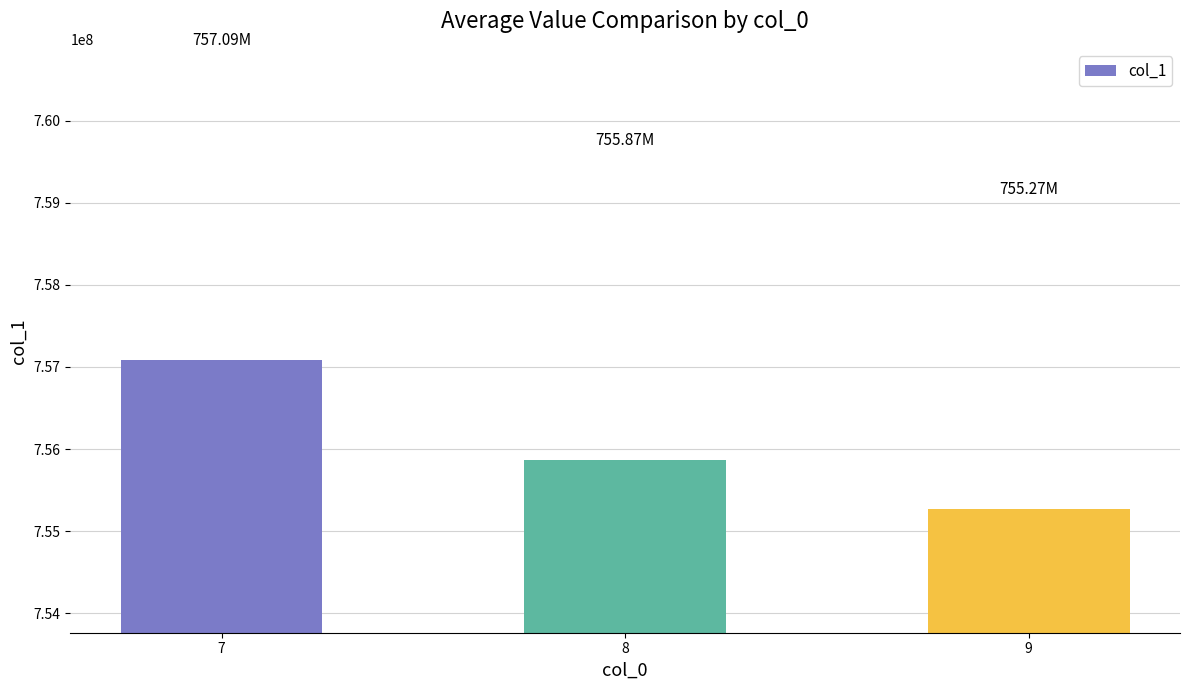

How many bars are there in total?

3